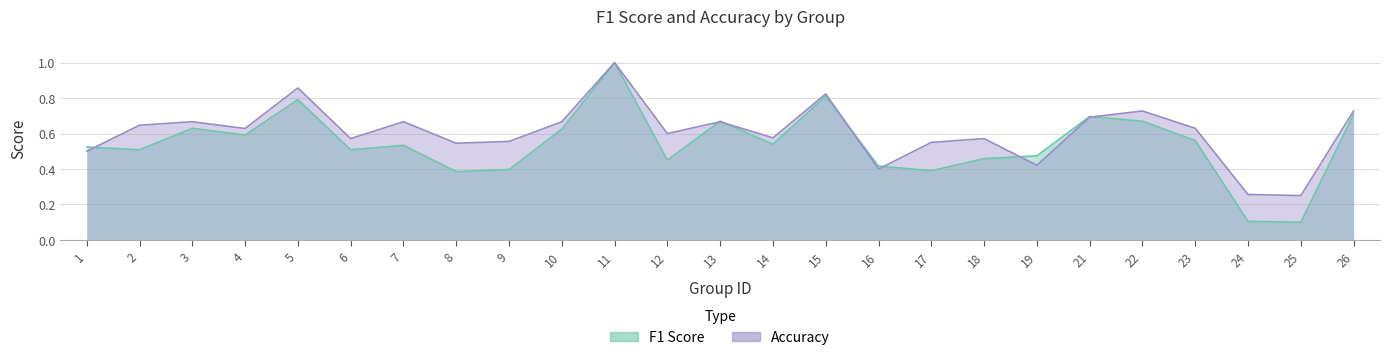

What is the lowest value of the accuracy series?

0.2